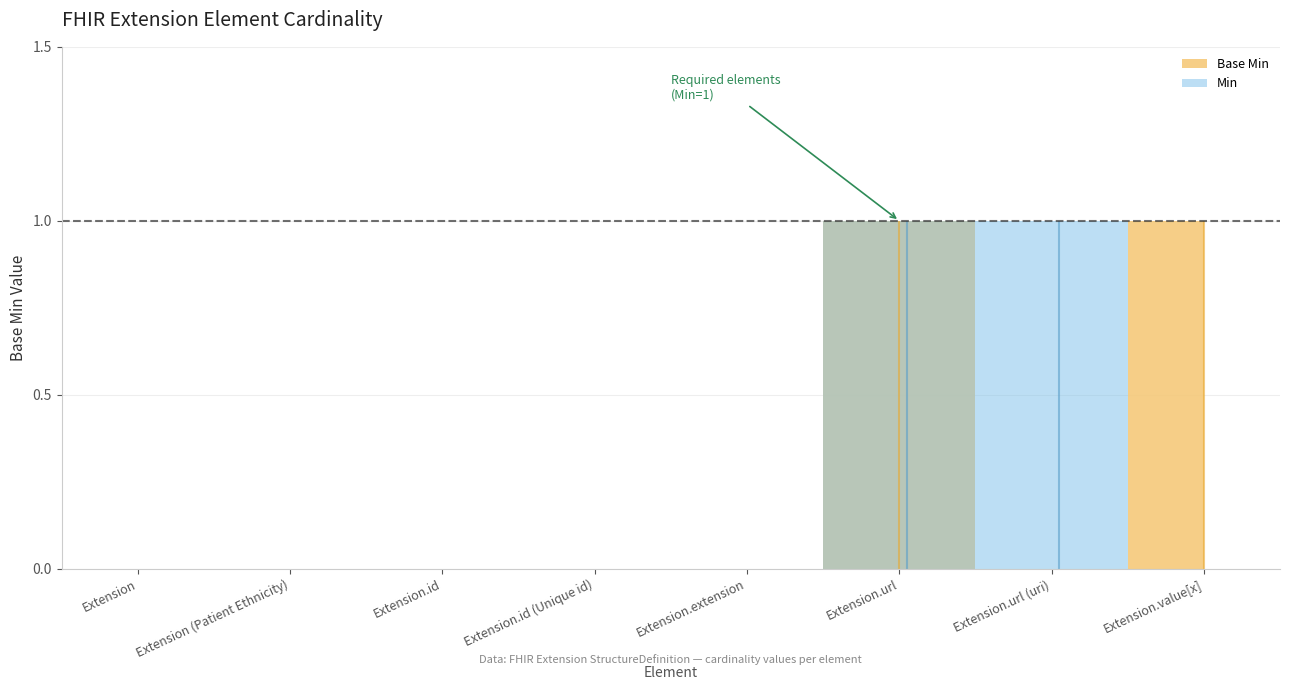

Count the values in the range 0 to 1.

8